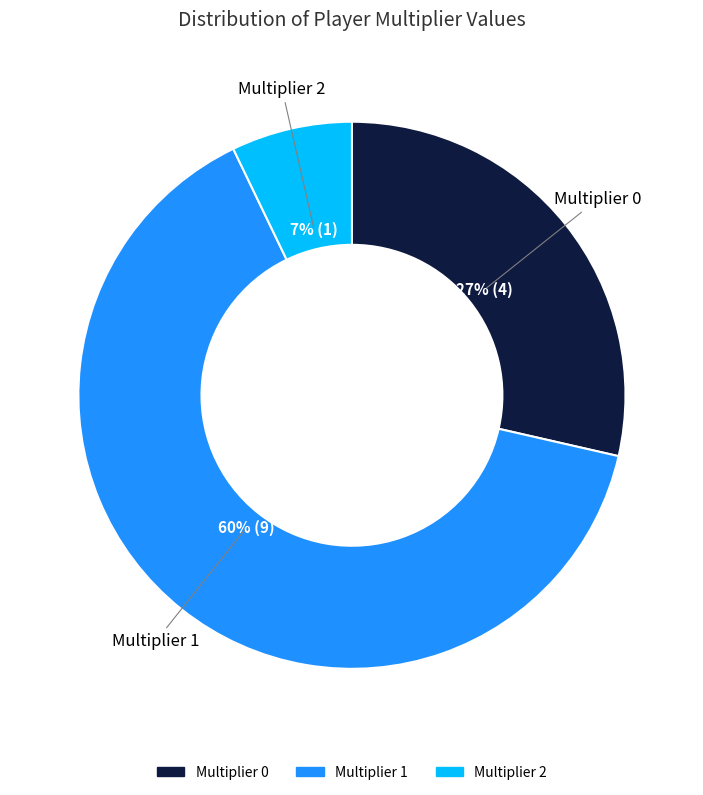

To the nearest percent, what is the difference between the 0 and 2 slice percentages?

21%